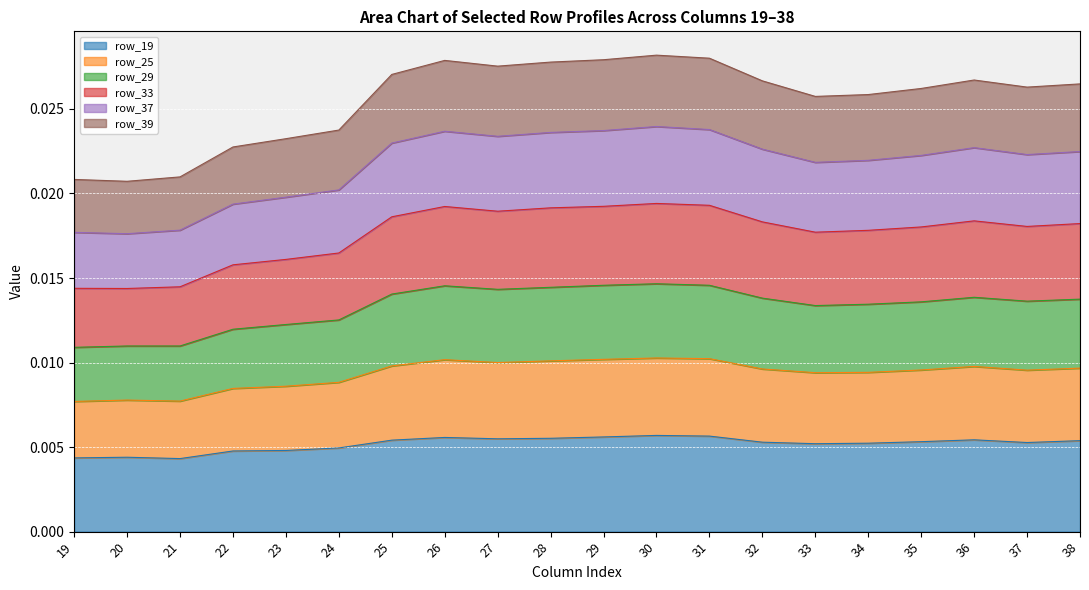

Is the value of row_19 at 19 greater than the value of row_29 at 33?

No